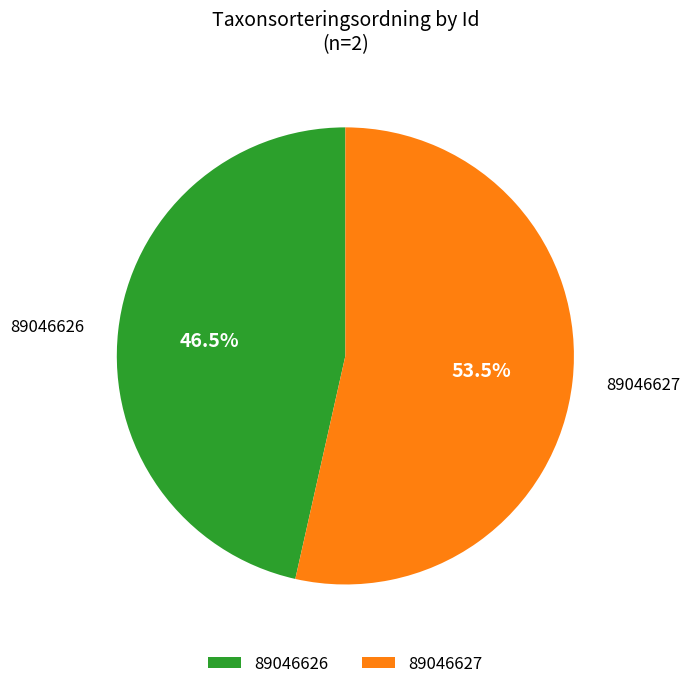

What is the majority slice?

89046627